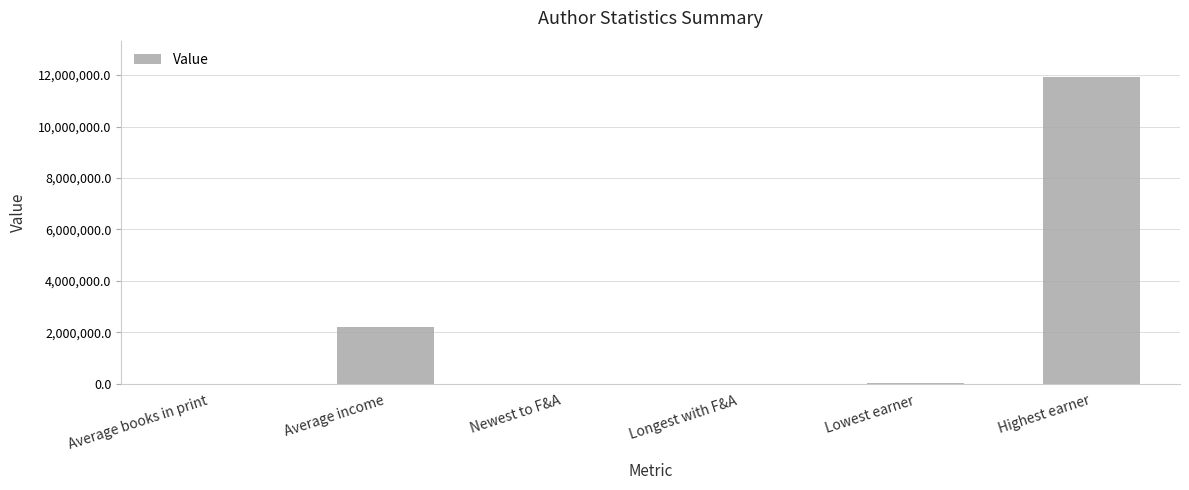

What is the sum of all values?

14149720.4